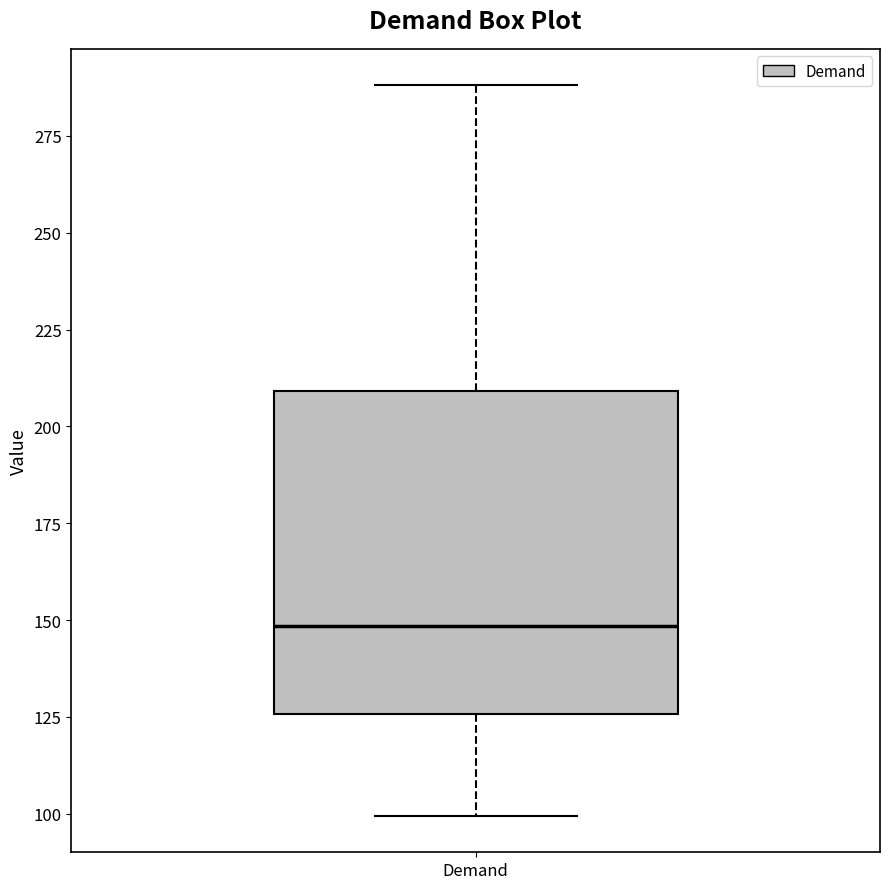

Read this box plot against the y-axis: the position of the median line, the range covered by the box, and the ends of both whiskers. The values are not printed on the chart, so give them approximately, as read against the axis.

median 150, box 125 to 210, whiskers 100 to 290